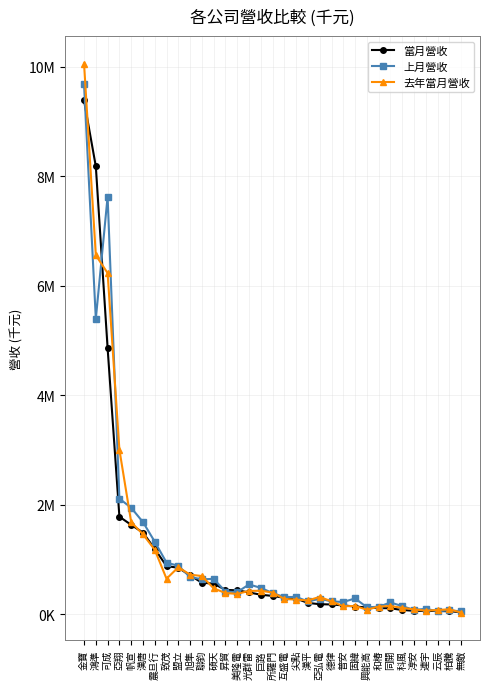

What is the difference between the maximum and minimum values in the 當月營收 series?

9351810